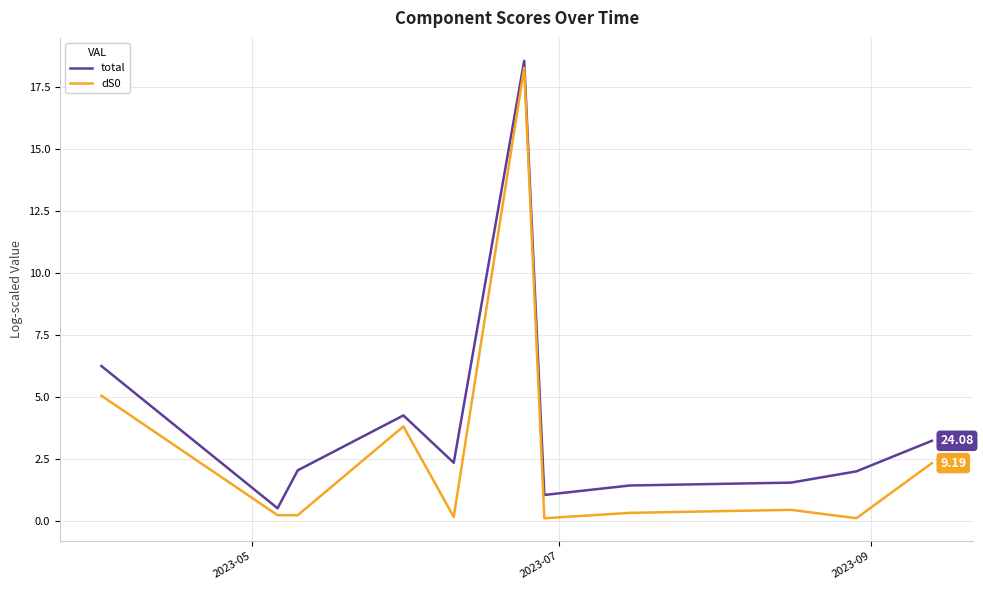

Is this an area chart (filled region under the line)?

No